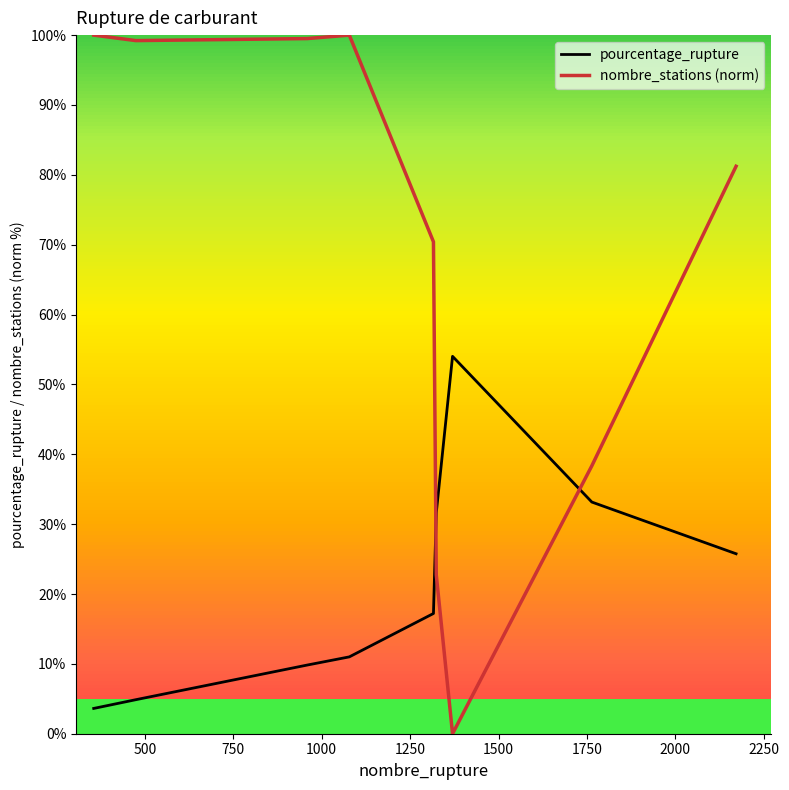

Which series has the largest range (max minus min)?

nombre_stations (norm)